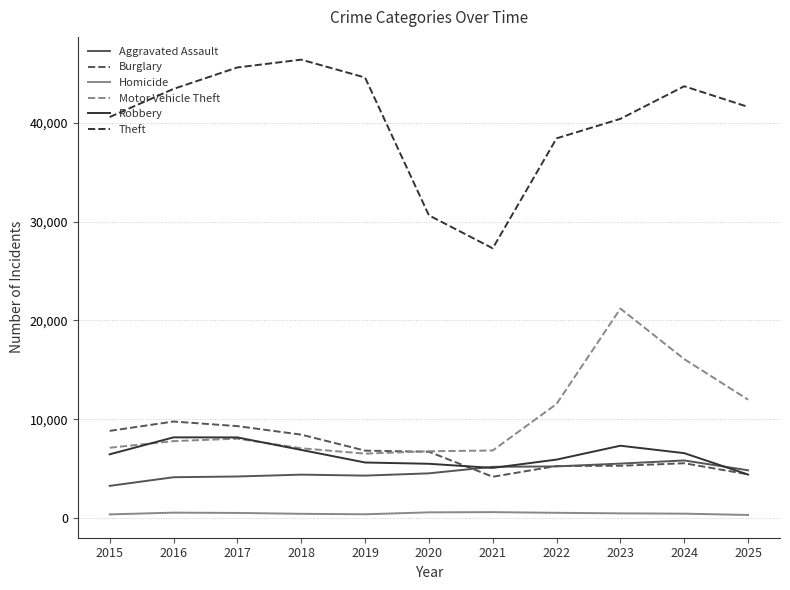

At which category does the chart reach its peak across all series?

2018